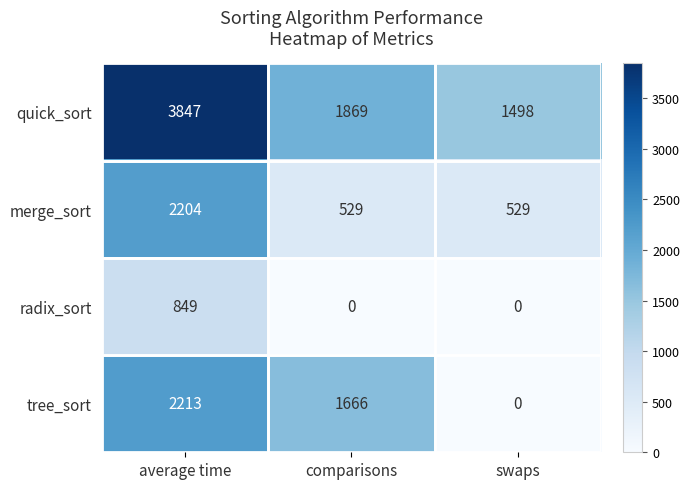

At how many categories does at least one series exceed 1096?

3